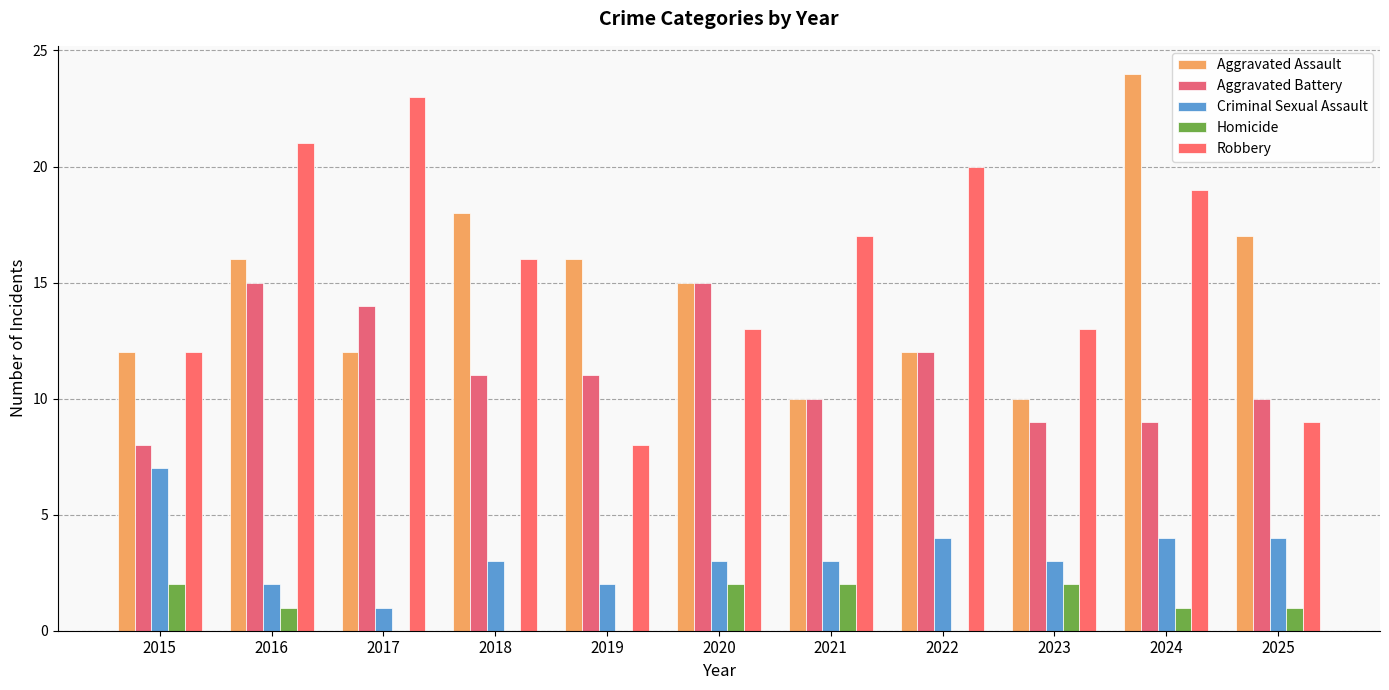

Which has a higher value, 2019 or 2017?

2019